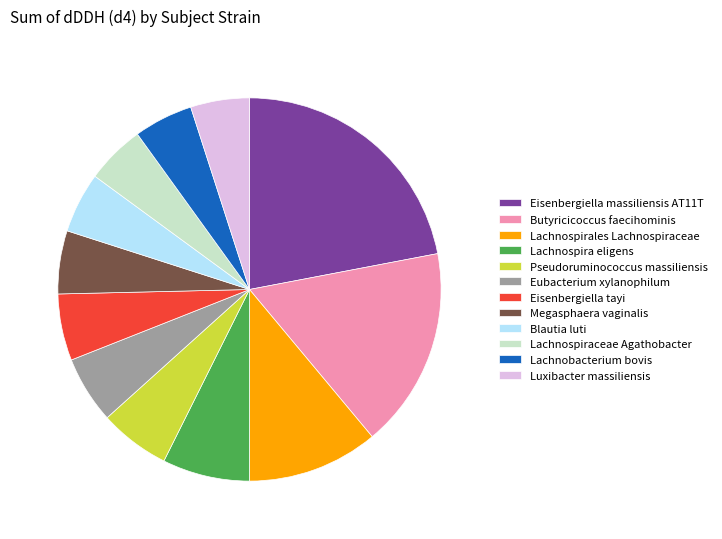

Is the sum of Lachnospira eligens and Megasphaera vaginalis greater than half?

No